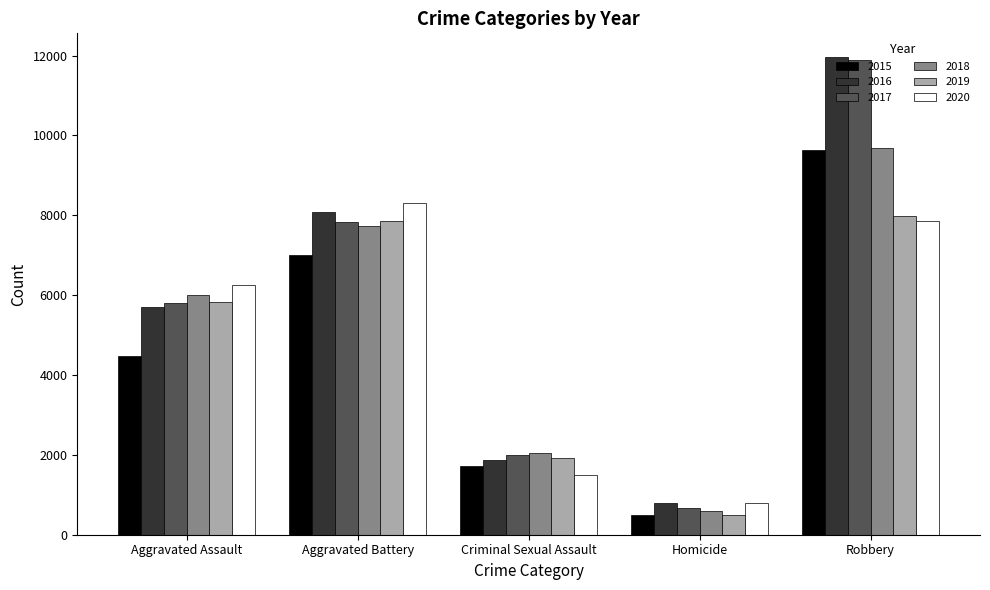

Rank the categories by 2018 value from lowest to highest.

Homicide, Criminal Sexual Assault, Aggravated Assault, Aggravated Battery, Robbery